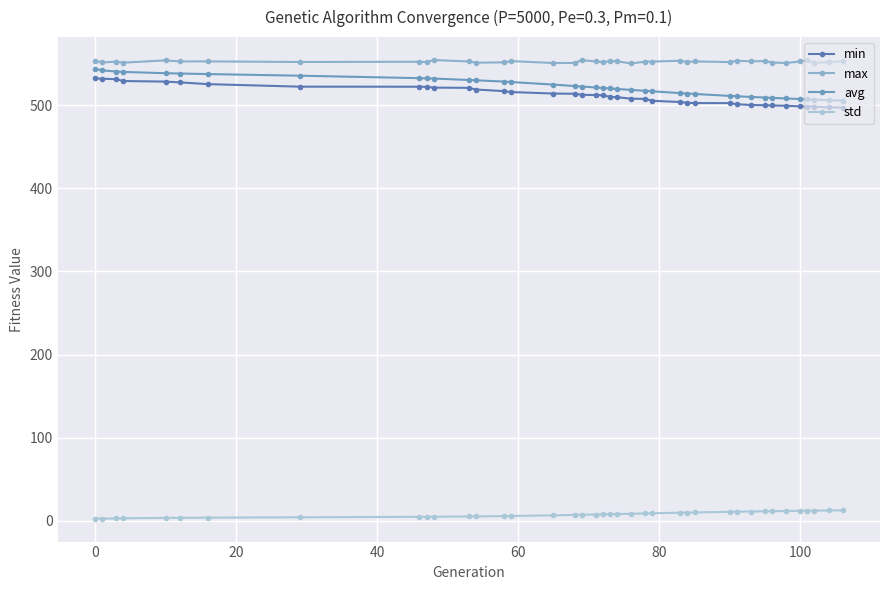

Does the chart have visible grid lines?

Yes